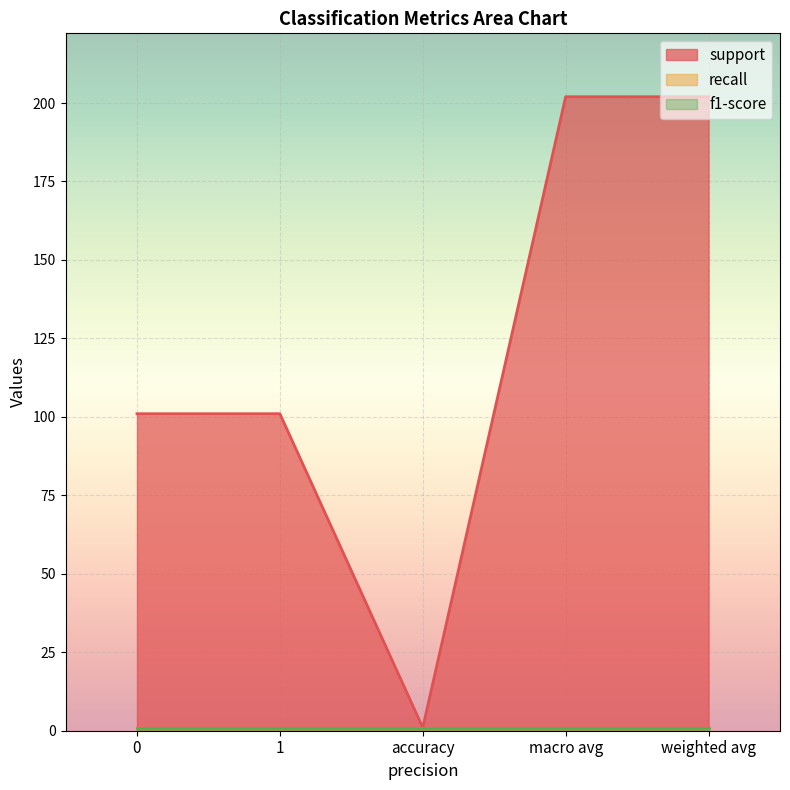

What is the label of the 2nd point from the left?

1